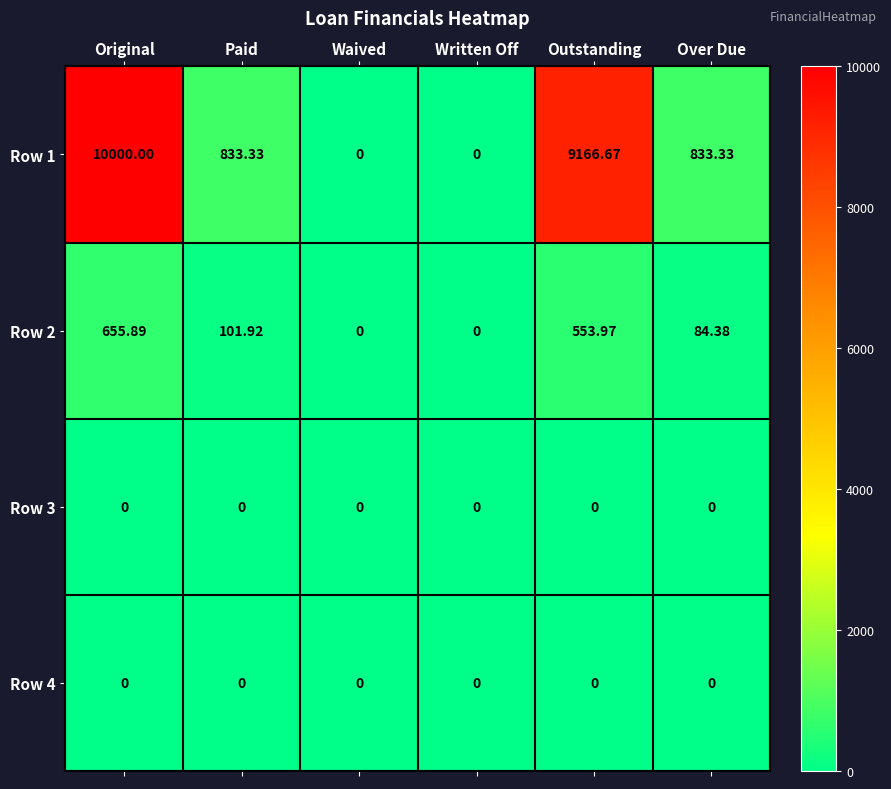

Which category has the highest value in the Row 2 series?

Original